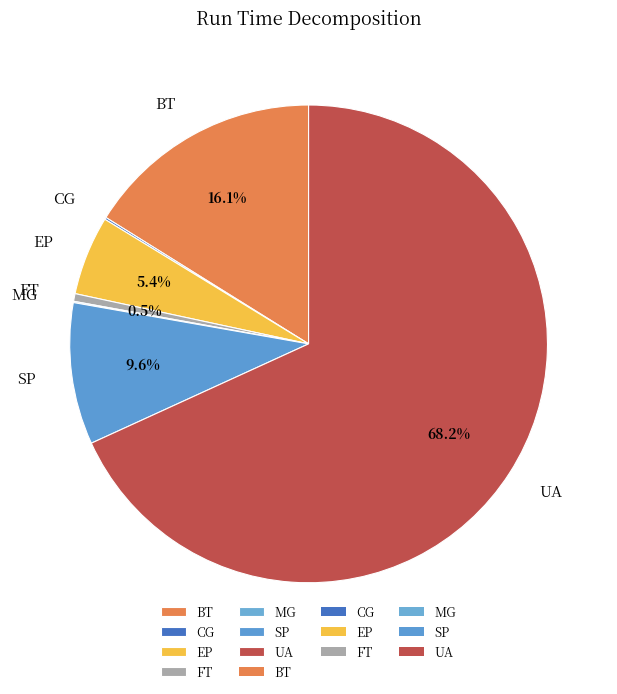

To the nearest percent, what is the difference between the UA and SP slice percentages?

59%